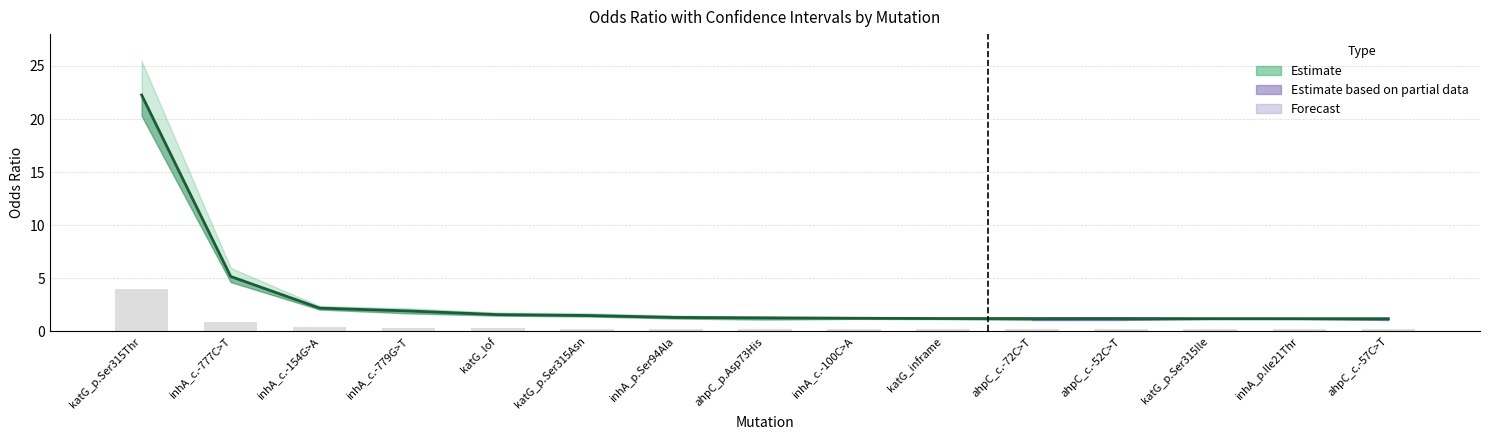

Reading left to right, extract all data points from this chart.

Odds Ratio Estimate: katG_p.Ser315Thr=22.3	inhA_c.-777C>T=5.2	inhA_c.-154G>A=2.2	inhA_c.-779G>T=1.9	katG_lof=1.6	katG_p.Ser315Asn=1.5	inhA_p.Ser94Ala=1.3	ahpC_p.Asp73His=1.3	inhA_c.-100C>A=1.2	katG_inframe=1.2	ahpC_c.-72C>T=1.2	ahpC_c.-52C>T=1.2	katG_p.Ser315Ile=1.2	inhA_p.Ile21Thr=1.2	ahpC_c.-57C>T=1.2
Scaled reference bars: katG_p.Ser315Thr=4.0	inhA_c.-777C>T=0.9	inhA_c.-154G>A=0.4	inhA_c.-779G>T=0.3	katG_lof=0.3	katG_p.Ser315Asn=0.3	inhA_p.Ser94Ala=0.2	ahpC_p.Asp73His=0.2	inhA_c.-100C>A=0.2	katG_inframe=0.2	ahpC_c.-72C>T=0.2	ahpC_c.-52C>T=0.2	katG_p.Ser315Ile=0.2	inhA_p.Ile21Thr=0.2	ahpC_c.-57C>T=0.2